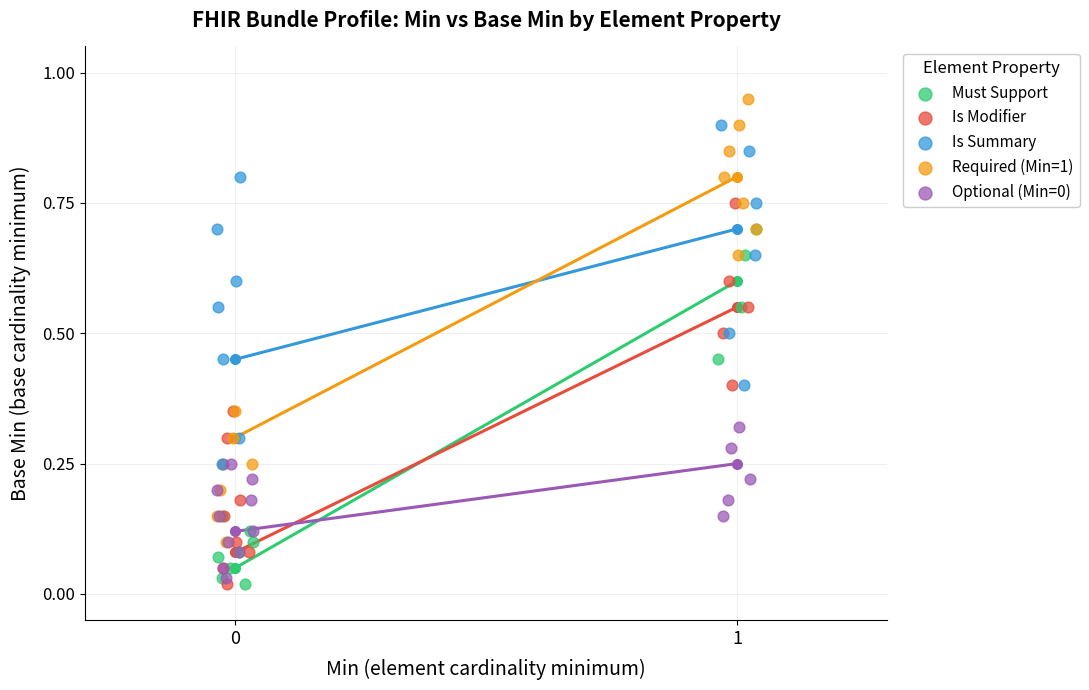

Which series has the largest Y range (max minus min)?

Required (Min=1)